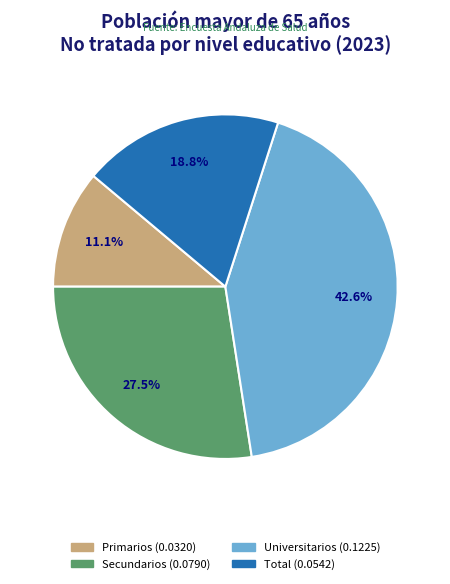

Rank the categories by value from highest to lowest.

Universitarios, Secundarios, Total, Primarios